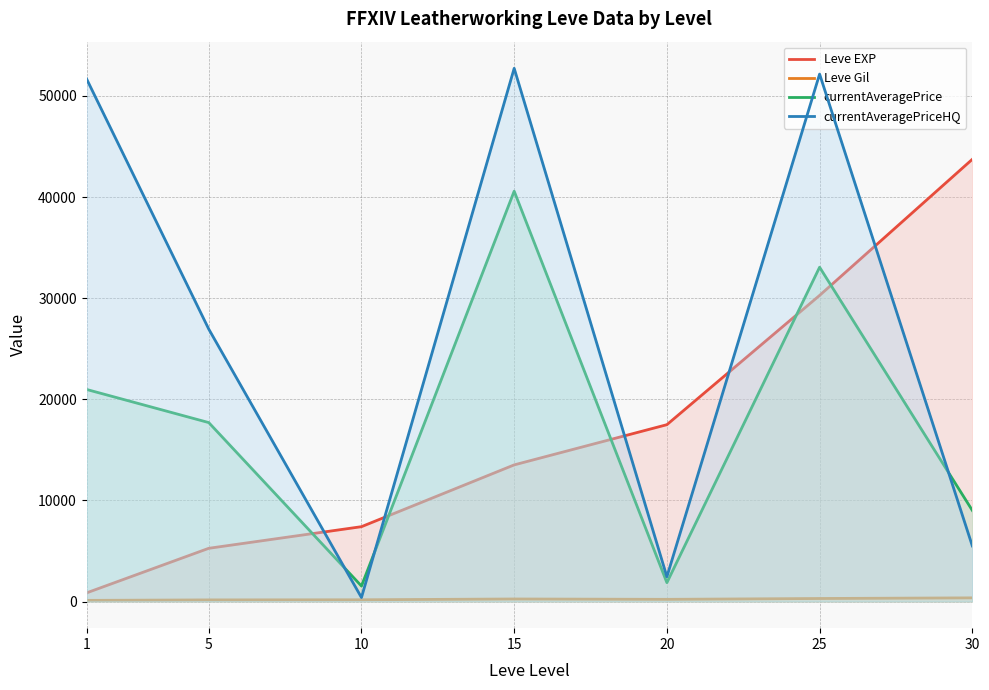

At which category is the sum across all series the highest?

25